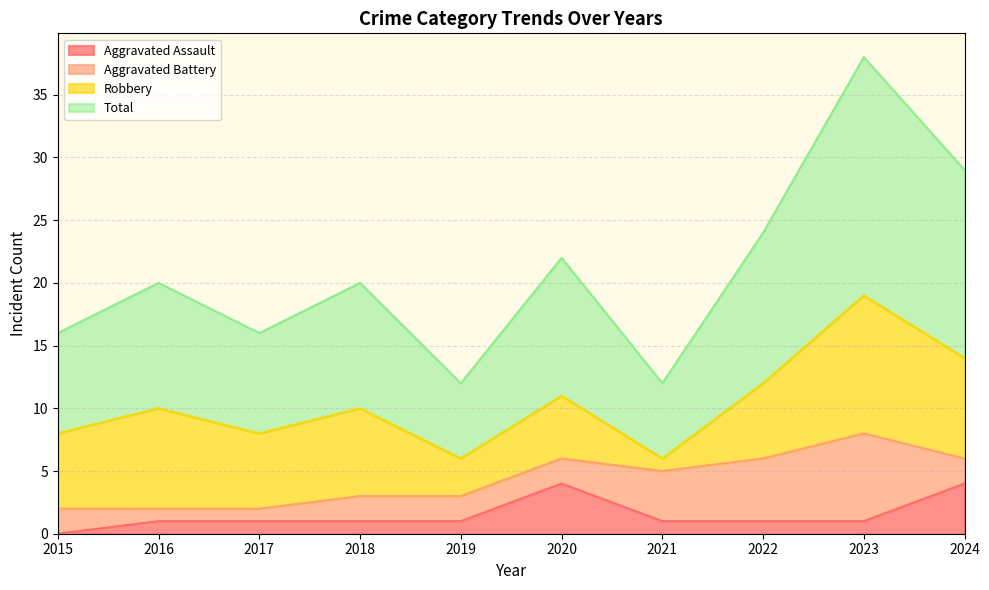

True or false: Aggravated Assault and Total intersect in this chart.

False